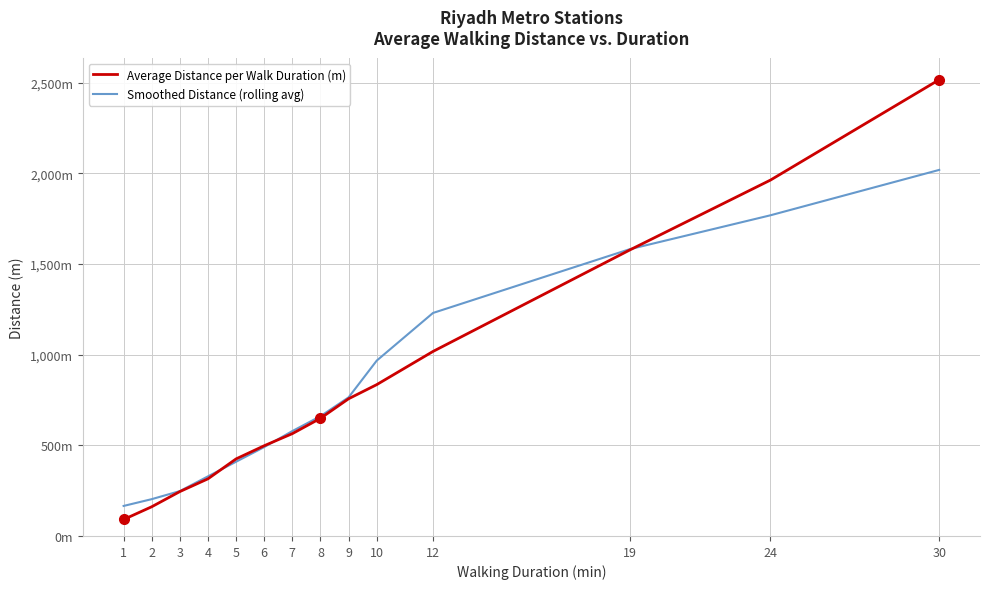

How many times do Smoothed Distance (rolling avg) and Average Distance per Walk Duration (m) cross each other?

3